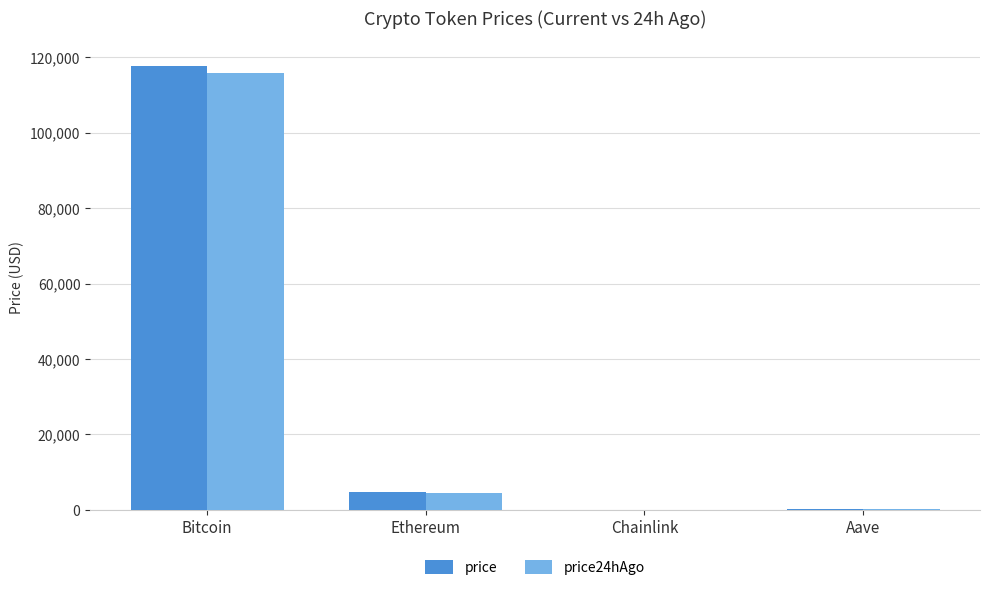

Which series changed the most between Bitcoin and Ethereum?

price